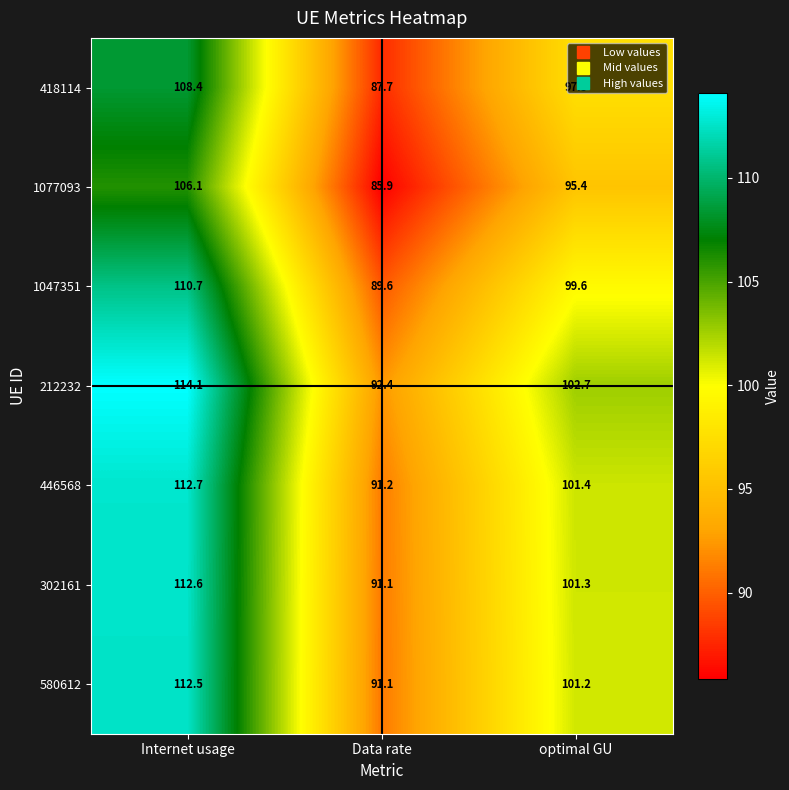

Count the number of data series in this chart.

7